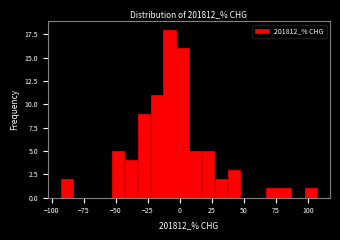

Read against the x-axis, roughly where is the centre of the tallest bar?

-10